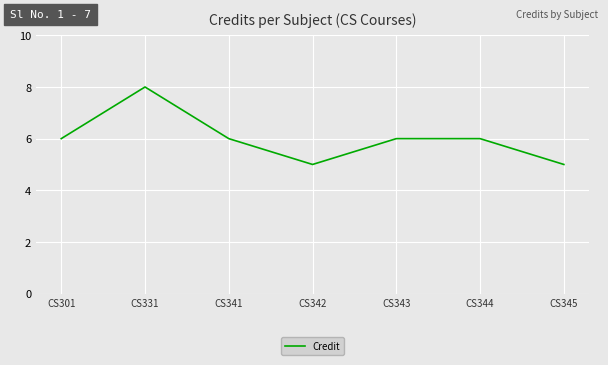

What is the ratio of the value at CS301 to the value at CS345?

1.2